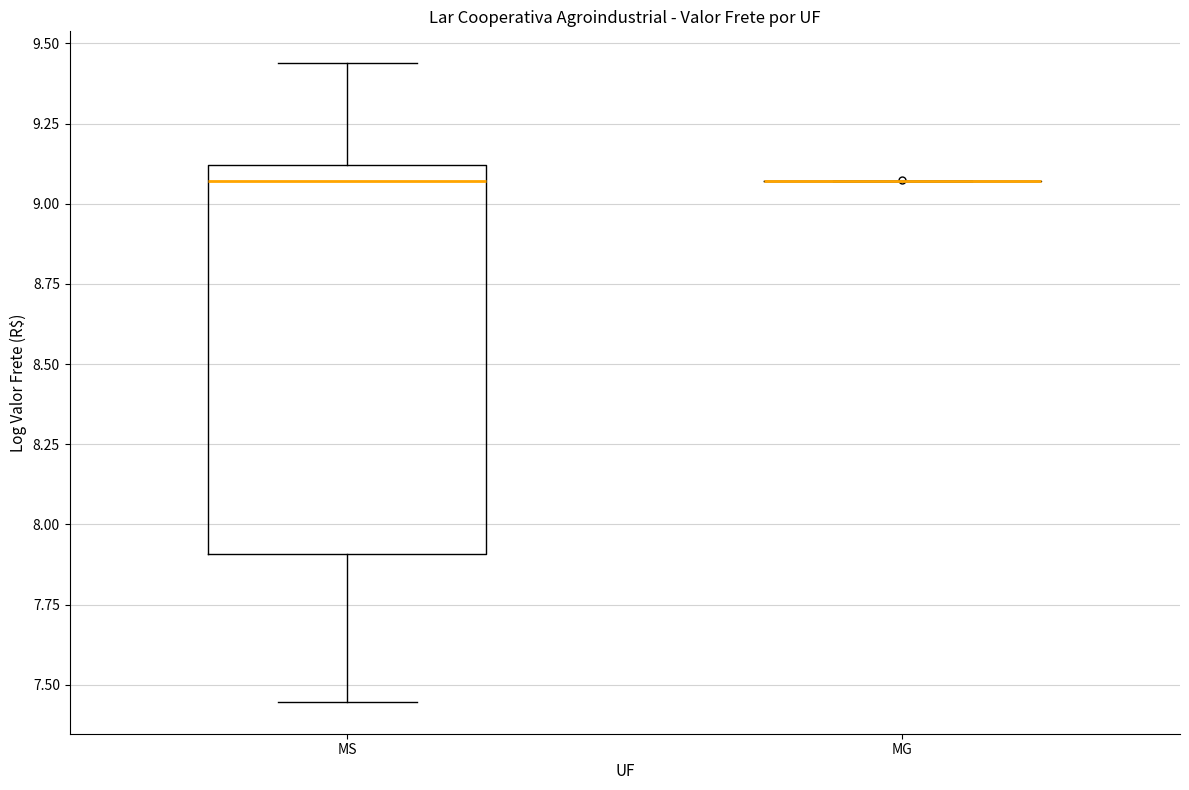

Which box is the tallest, from its lower edge to its upper edge?

MS